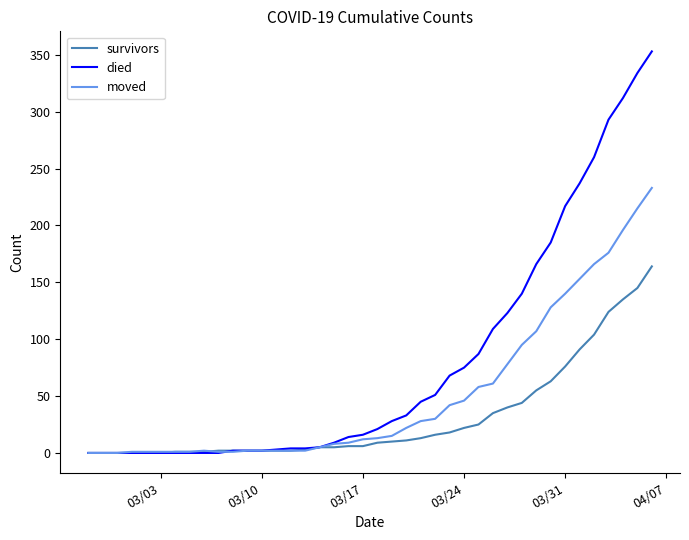

Rank the series by their maximum value, from lowest to highest.

survivors, moved, died